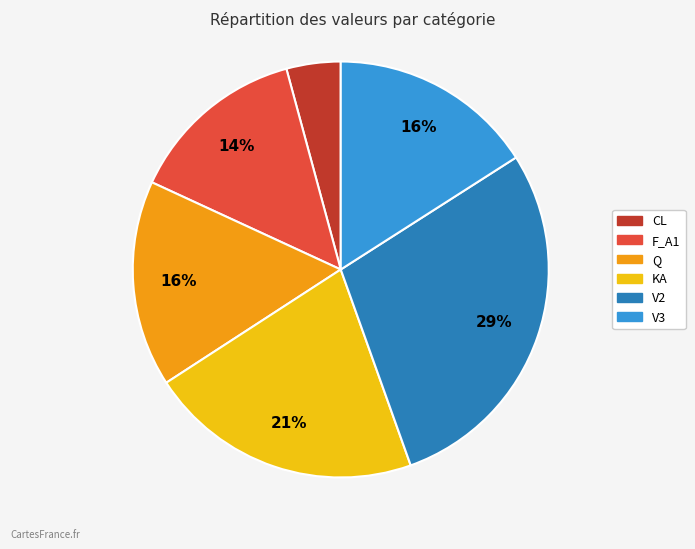

How many segments does this pie chart have?

6